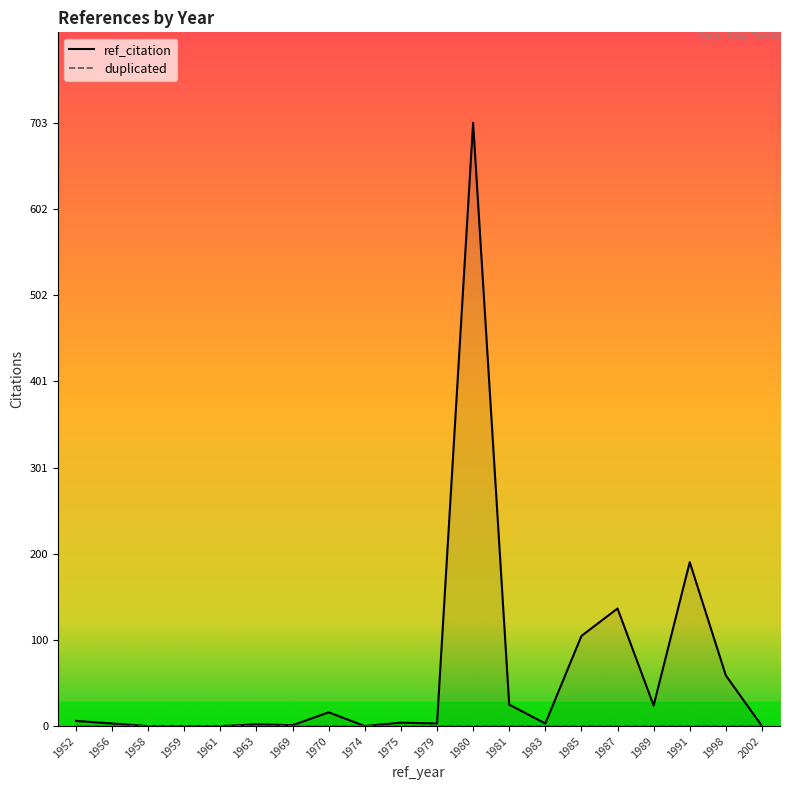

Which category has the lowest value across all series?

1958